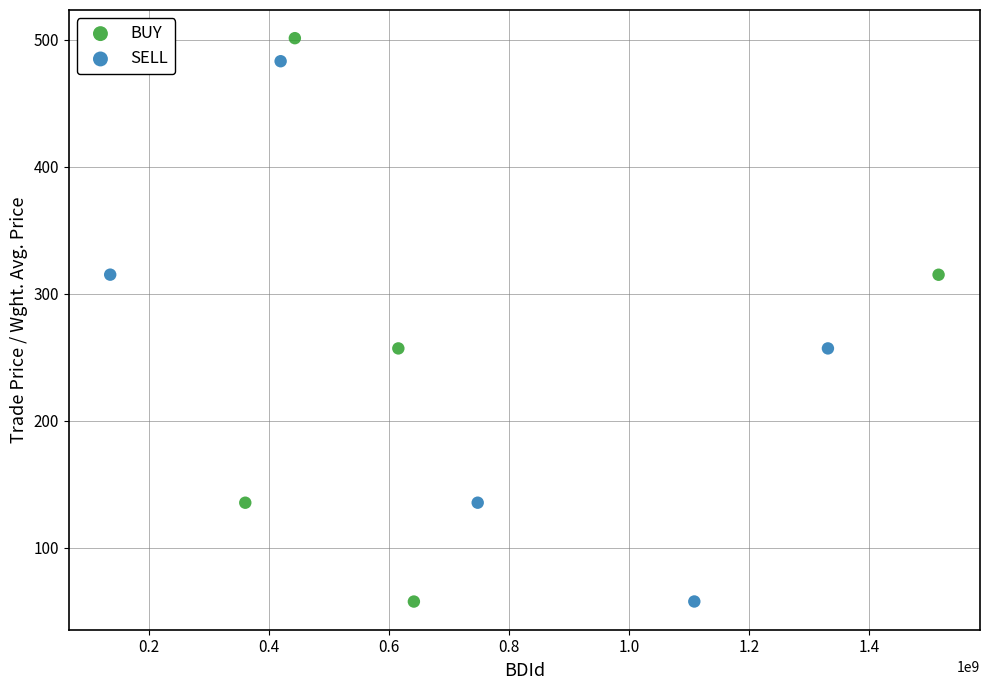

Which series contains the highest Y value?

BUY